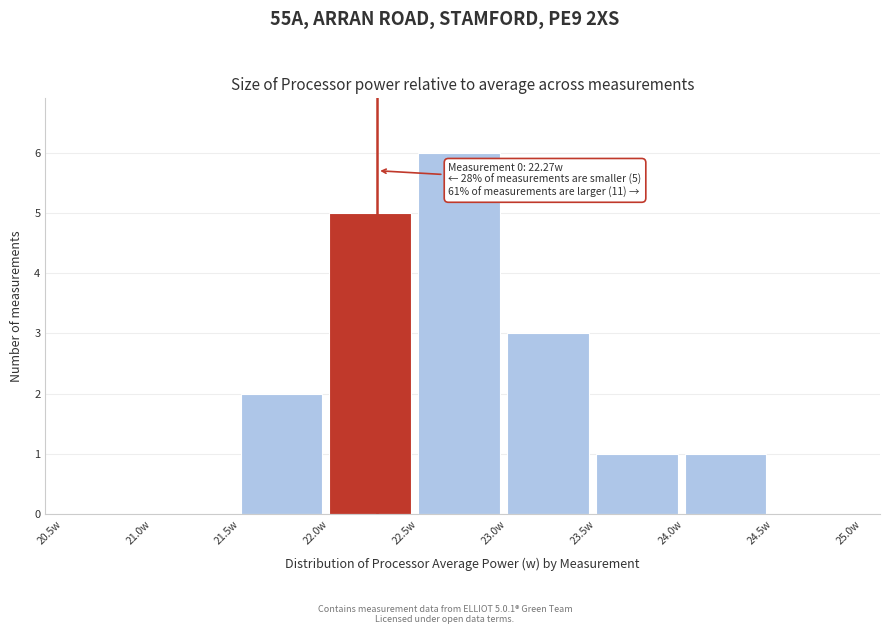

Which range on the x-axis has the tallest bar?

22.5 to 23.0